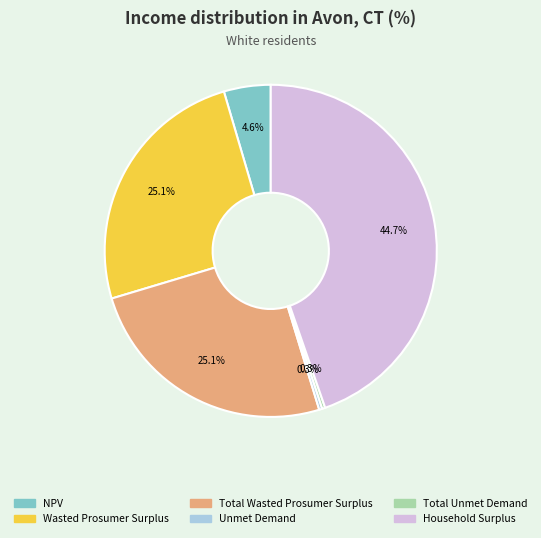

Combined, what portion of the pie is Total Unmet Demand and Household Surplus?

45.0%